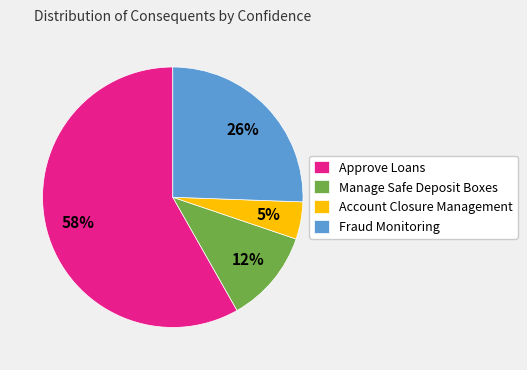

Approximately how many times larger is the value at Fraud Monitoring compared to Manage Safe Deposit Boxes?

2.2